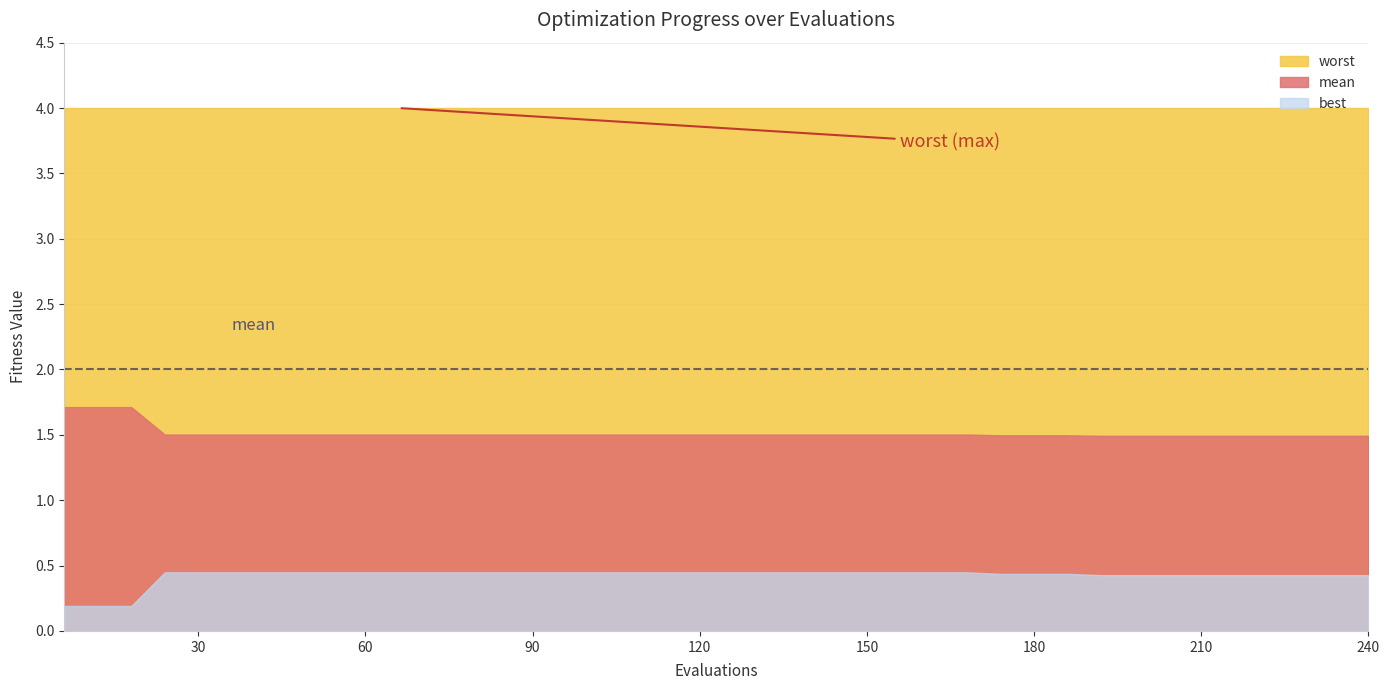

What value does the best series have at 66?

0.4